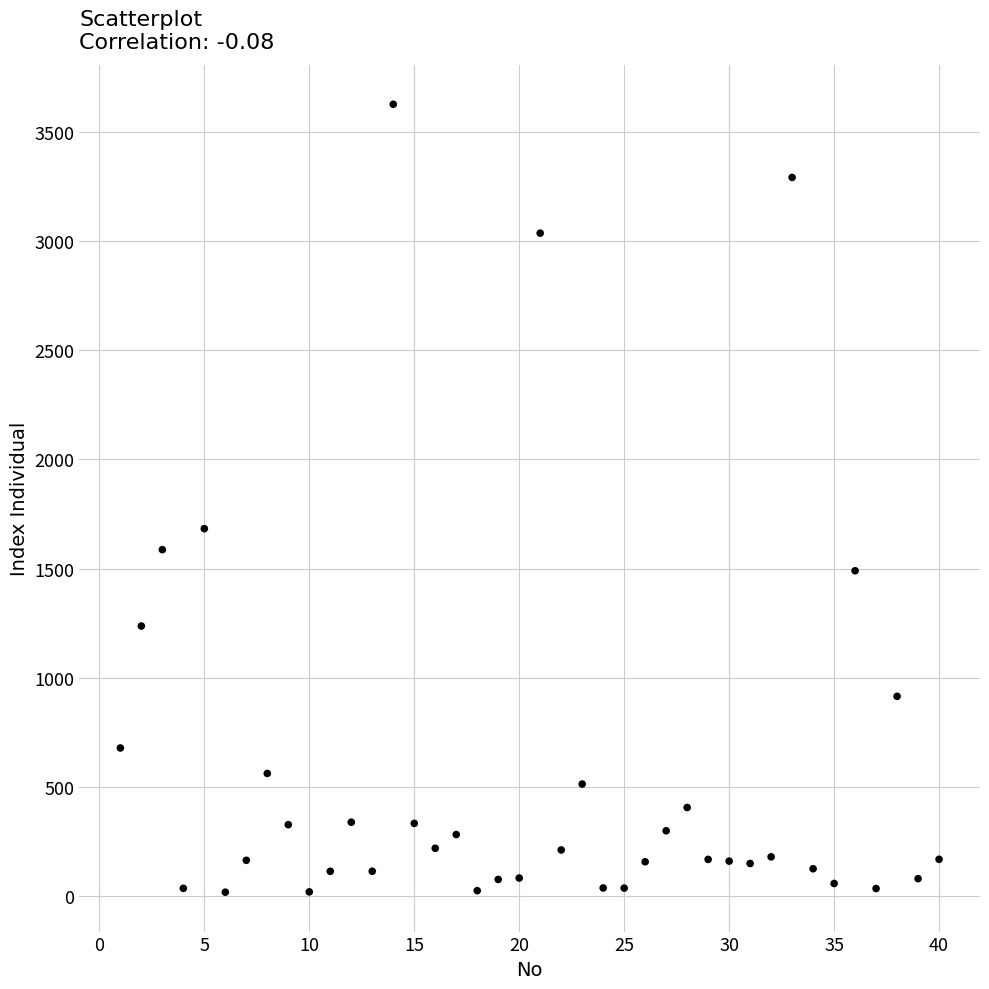

What is the range of X values (max minus min)?

39.0